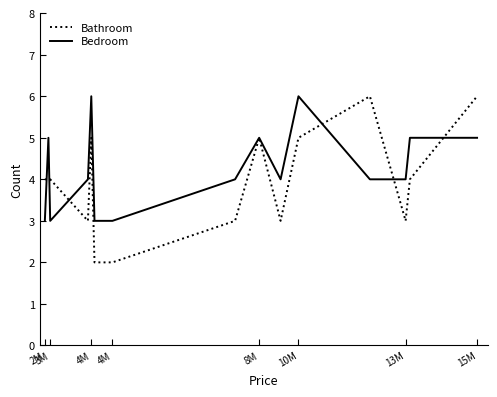

Which series has the largest total across all categories?

Bedroom